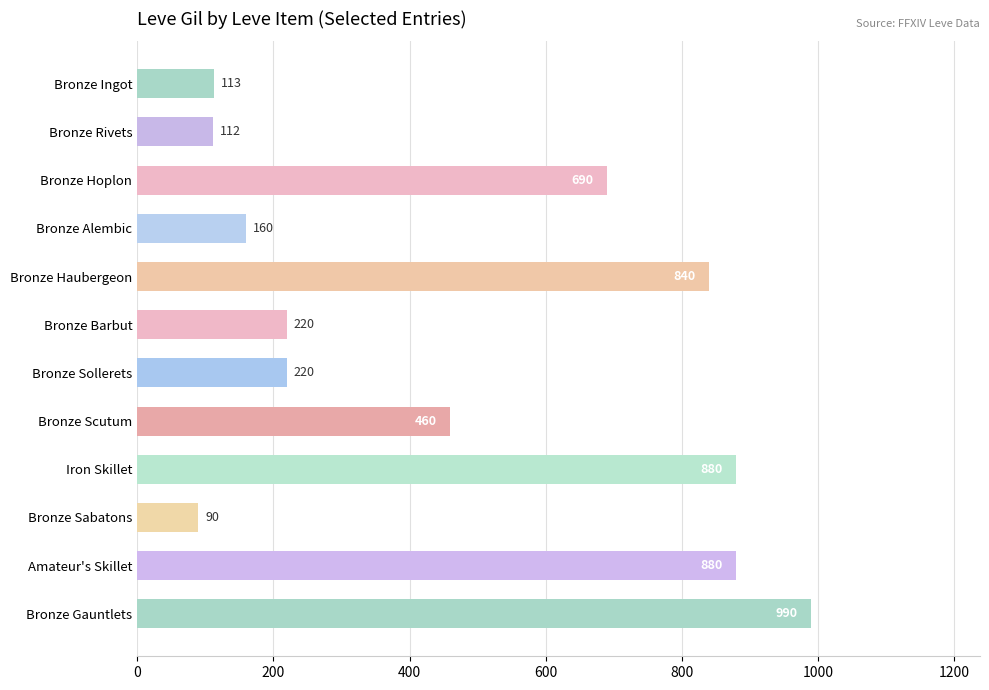

True or false: the data shows 880 at Amateur's Skillet.

True